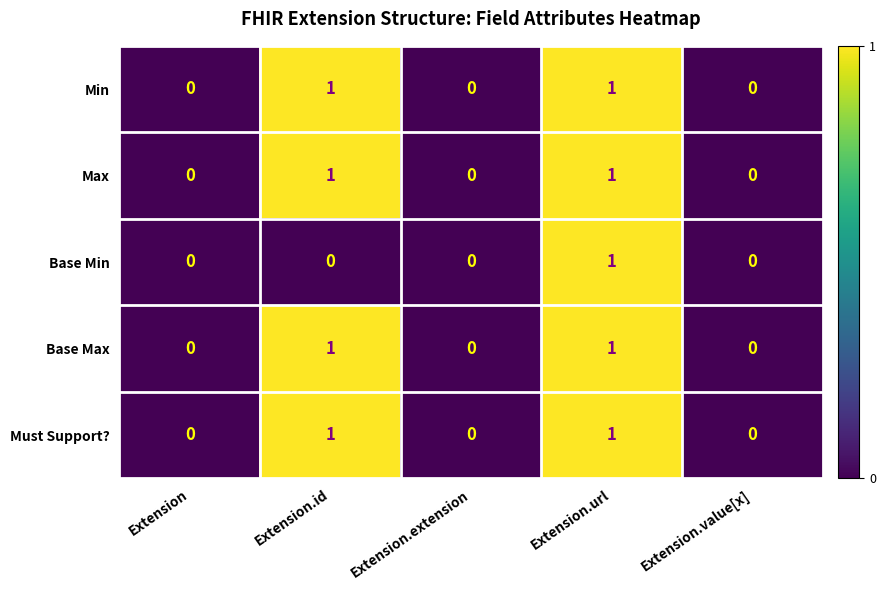

At which category is the sum across all series the highest?

Extension.url